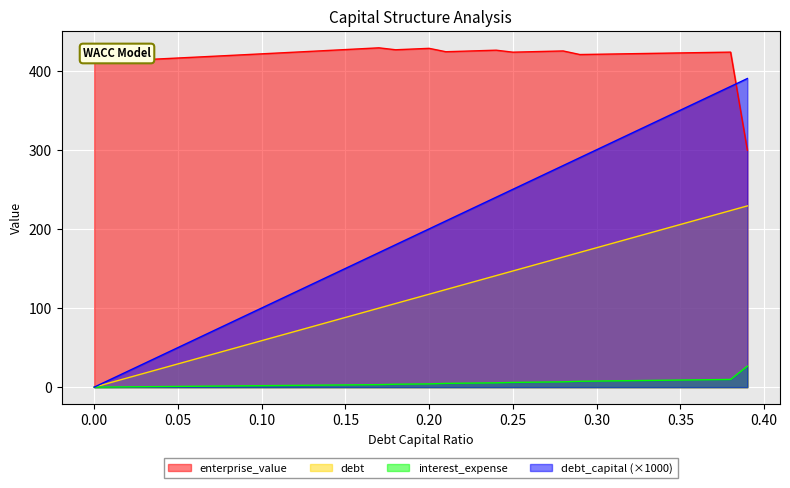

How many lines are shown in the chart?

4